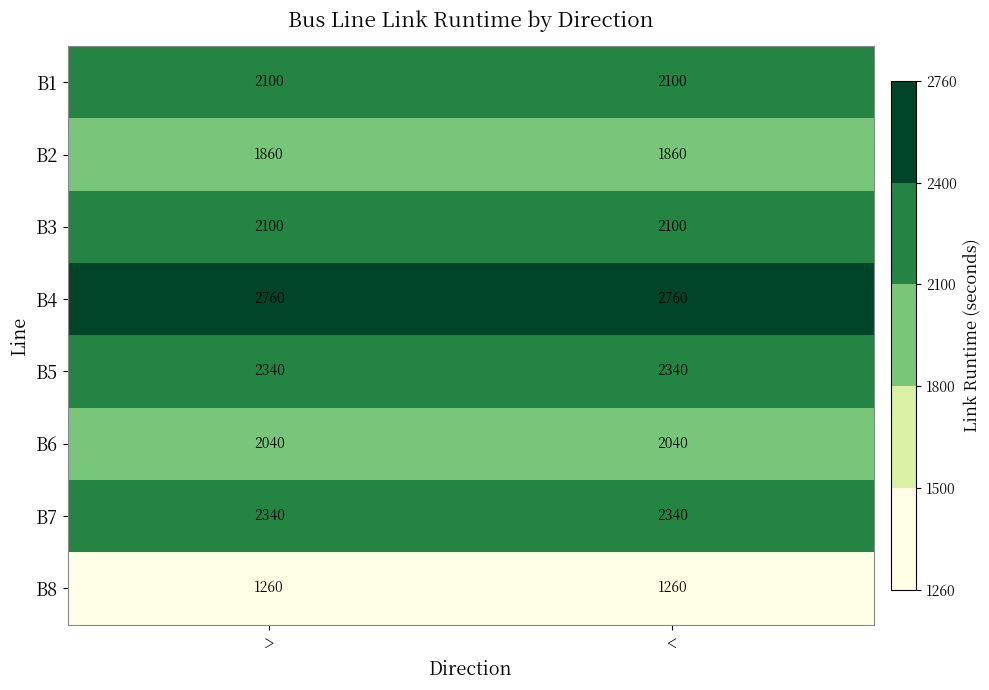

What is the average value of the B8 series?

1260